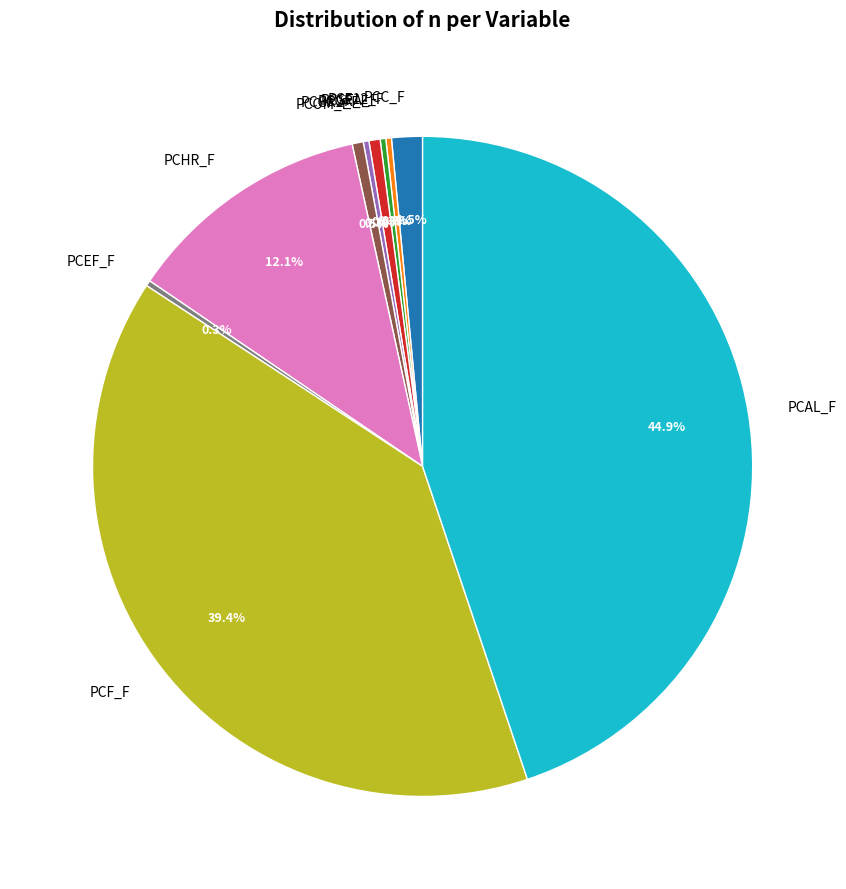

To the nearest percent, what is the average slice percentage?

10%